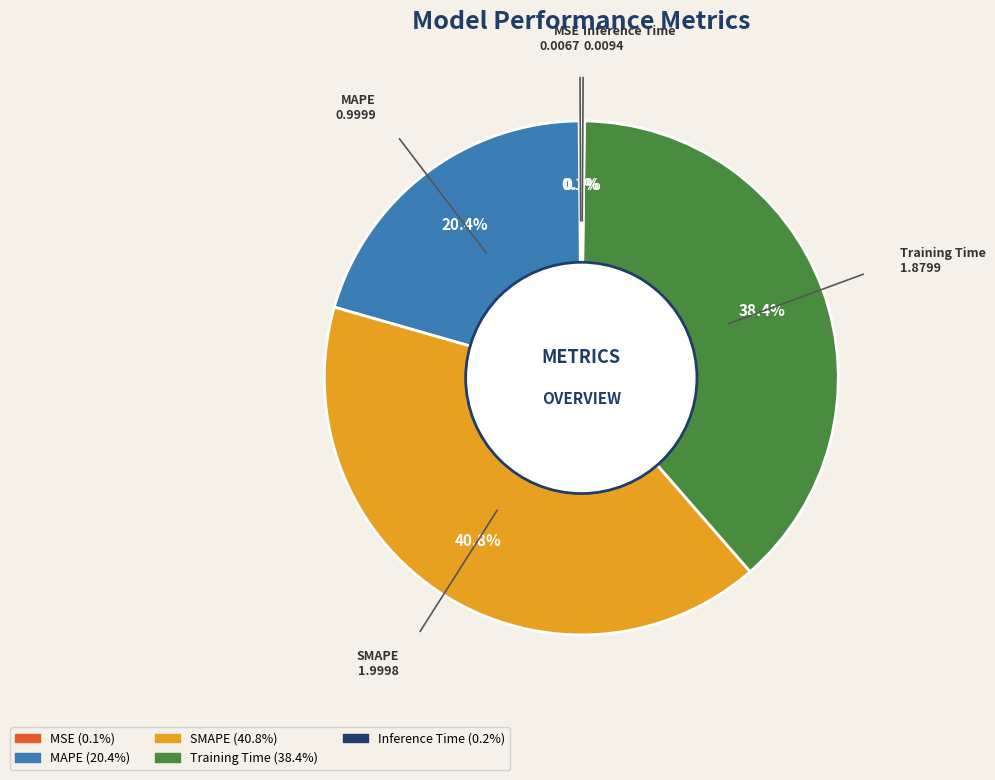

What portion of the pie excludes Training Time?

61.6%